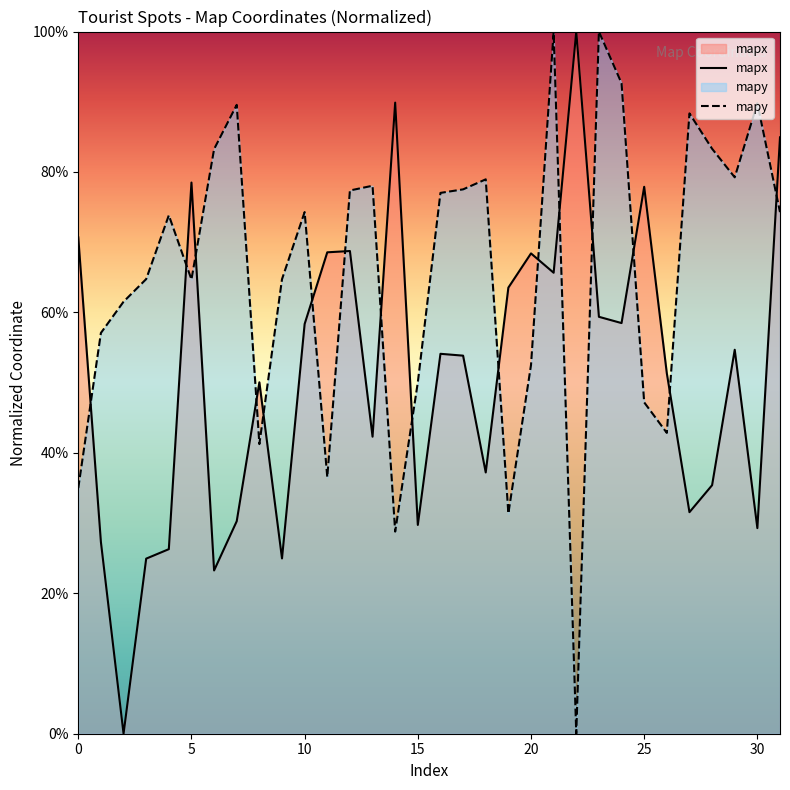

Which category has the highest value across all series?

22